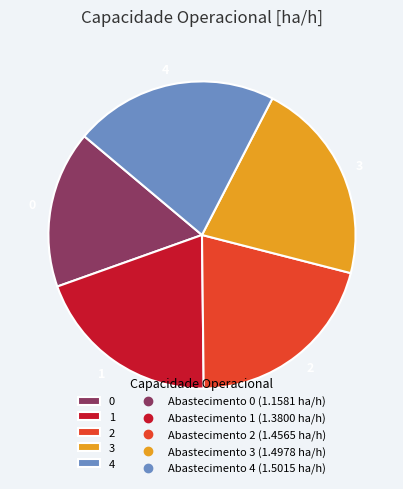

Is 4 the majority of the pie?

No